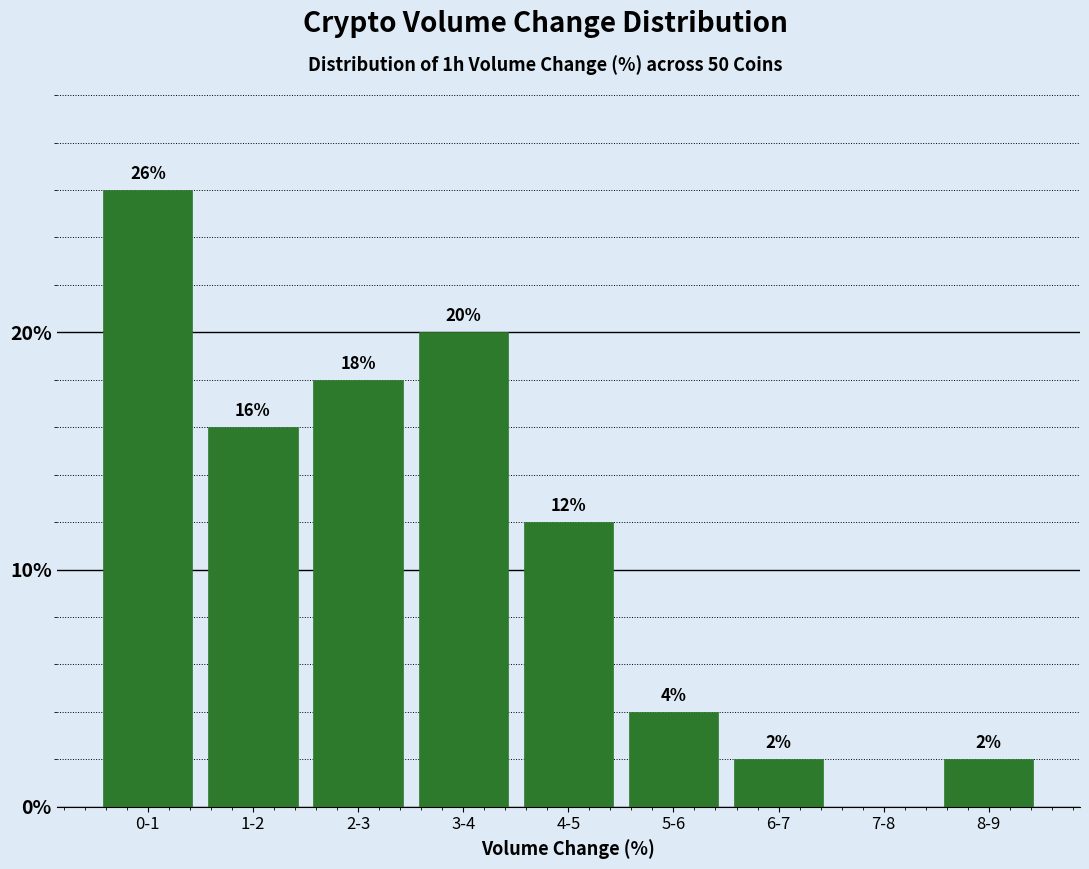

Reading left to right, transcribe all the data shown in this chart.

0-1=26	1-2=16	2-3=18	3-4=20	4-5=12	5-6=4	6-7=2	7-8=0	8-9=2